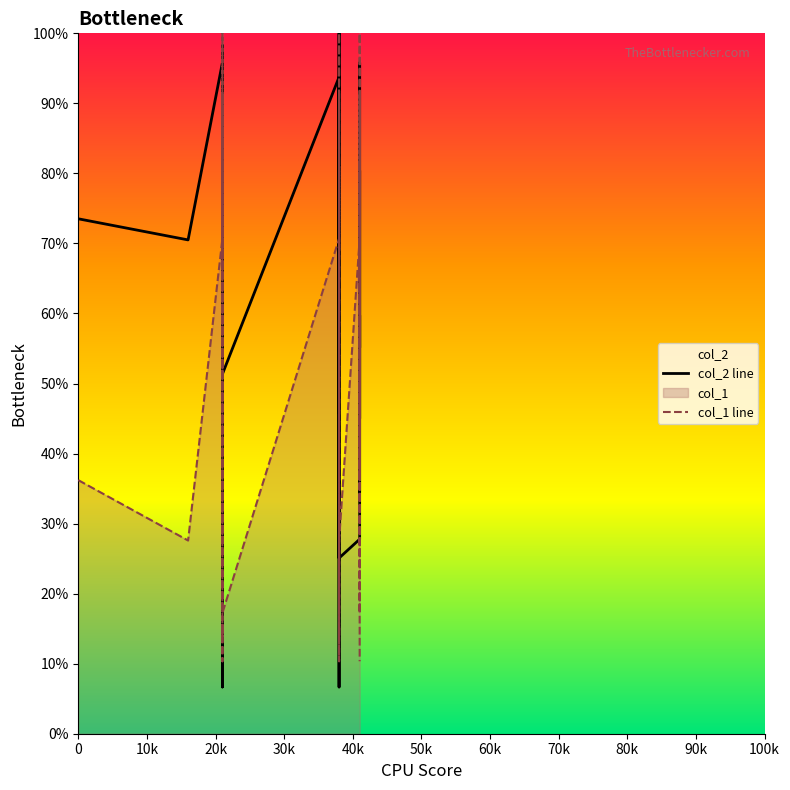

Rank the series by their average value, from lowest to highest.

col_1 line, col_2 line